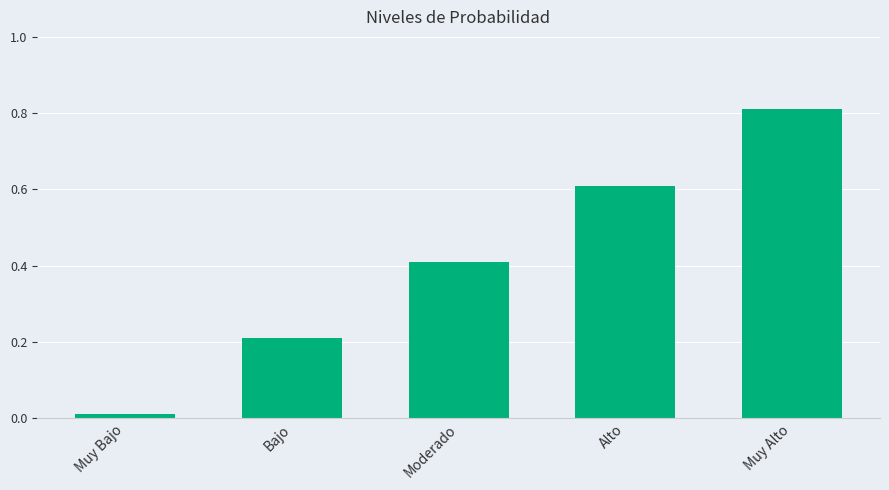

List the labels in order of value, largest first.

Muy Alto, Alto, Moderado, Bajo, Muy Bajo